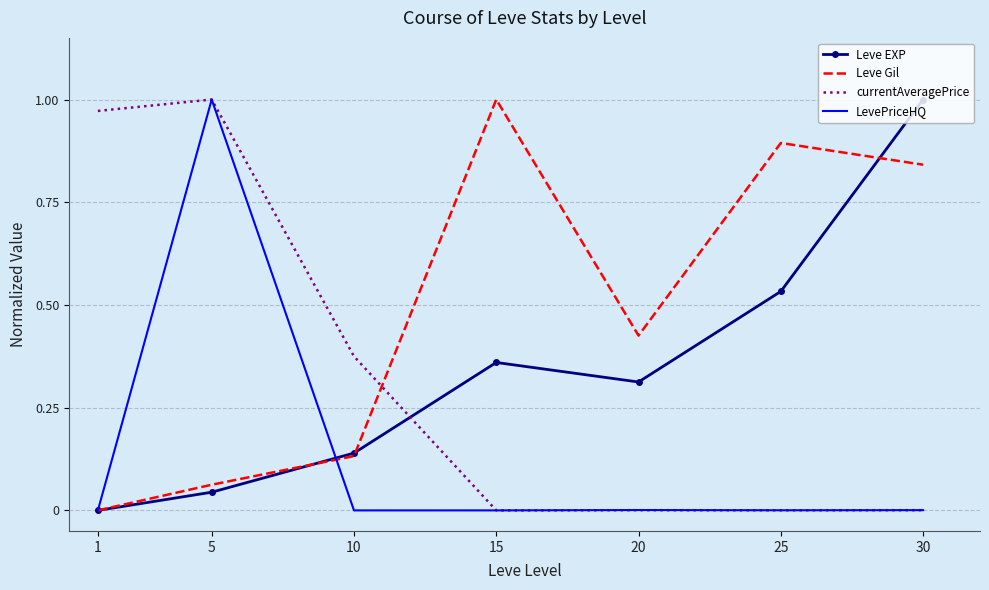

The value of LevePriceHQ at 30 is 0.0. True or false?

True